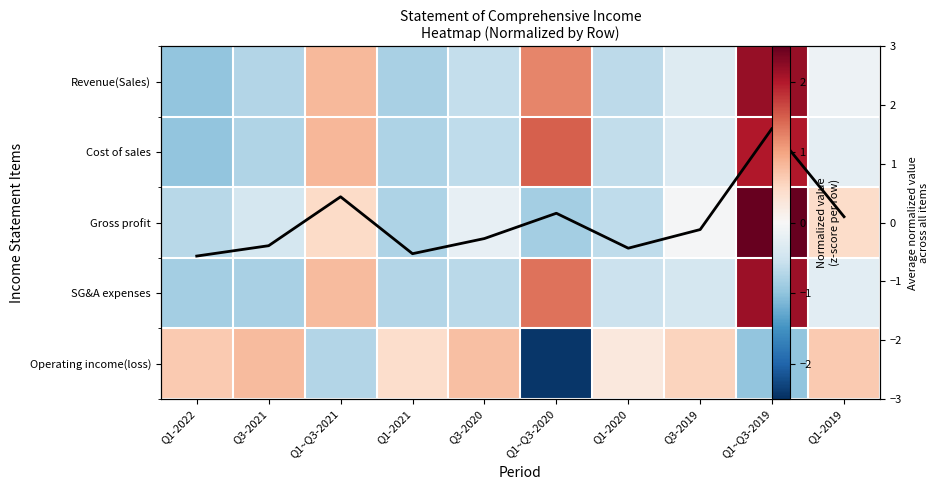

List the labels in order of Gross profit value, smallest first.

Q1~Q3-2020, Q1-2021, Q1-2022, Q1-2020, Q3-2021, Q3-2020, Q3-2019, Q1-2019, Q1~Q3-2021, Q1~Q3-2019